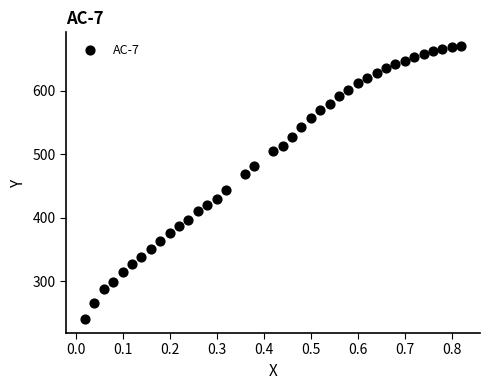

What is the range of X values (max minus min)?

0.8